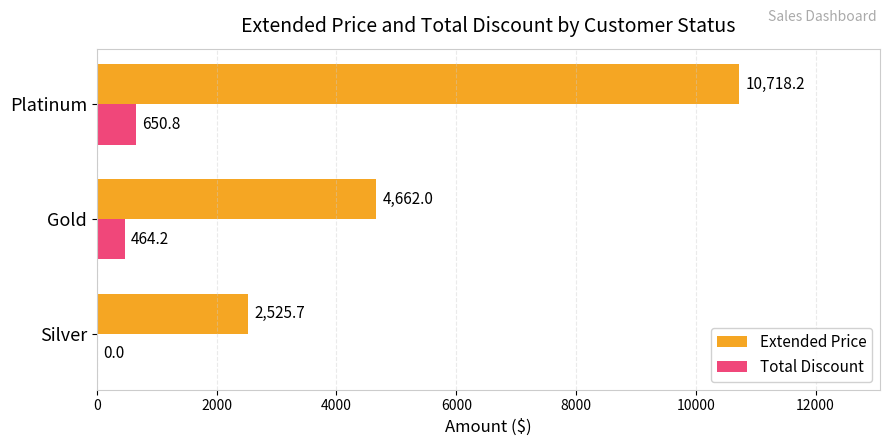

What is the approximate value of Total Discount at Gold?

464.2